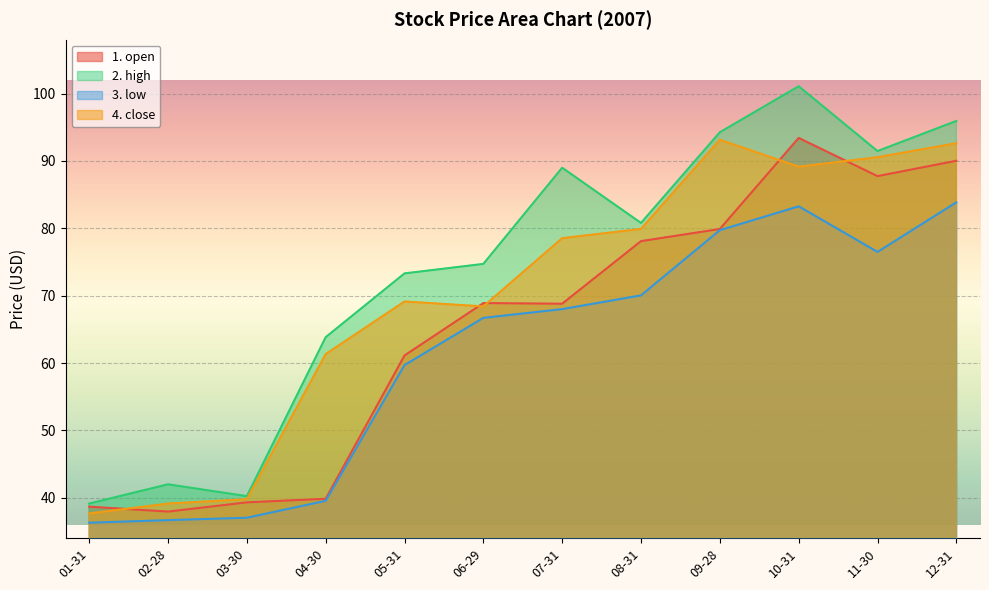

What is the minimum value for 2. high?

39.1